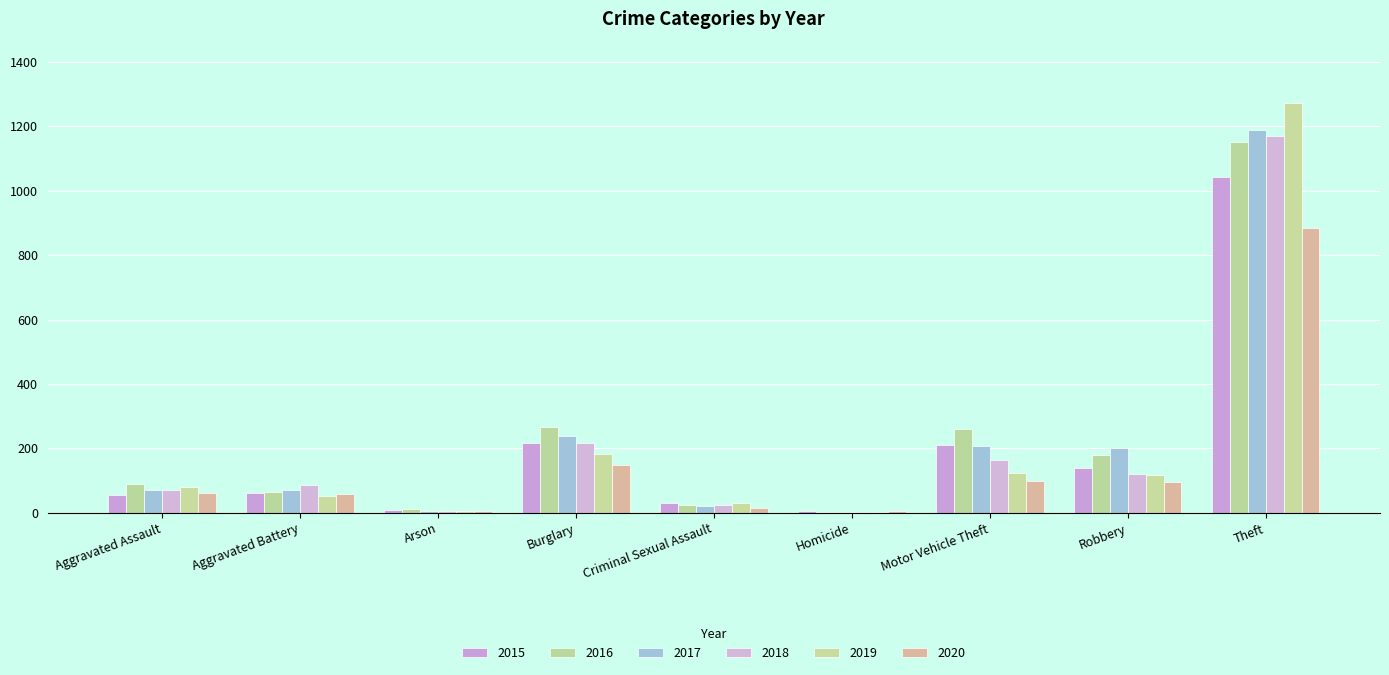

The value of 2017 at Criminal Sexual Assault is 22. True or false?

True